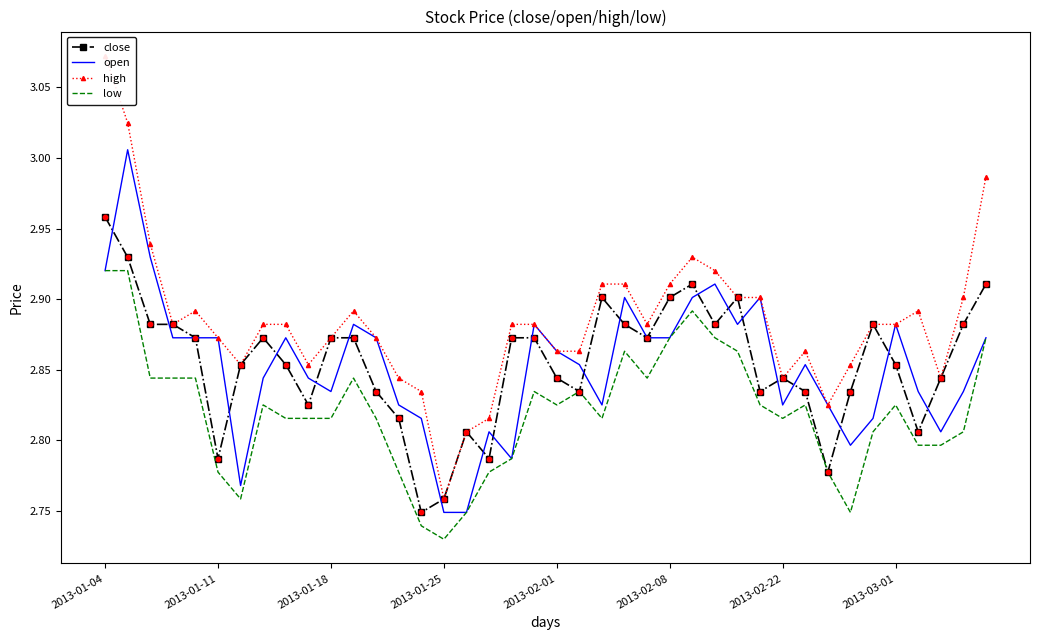

What are all the series names shown in the legend?

close, open, high, low